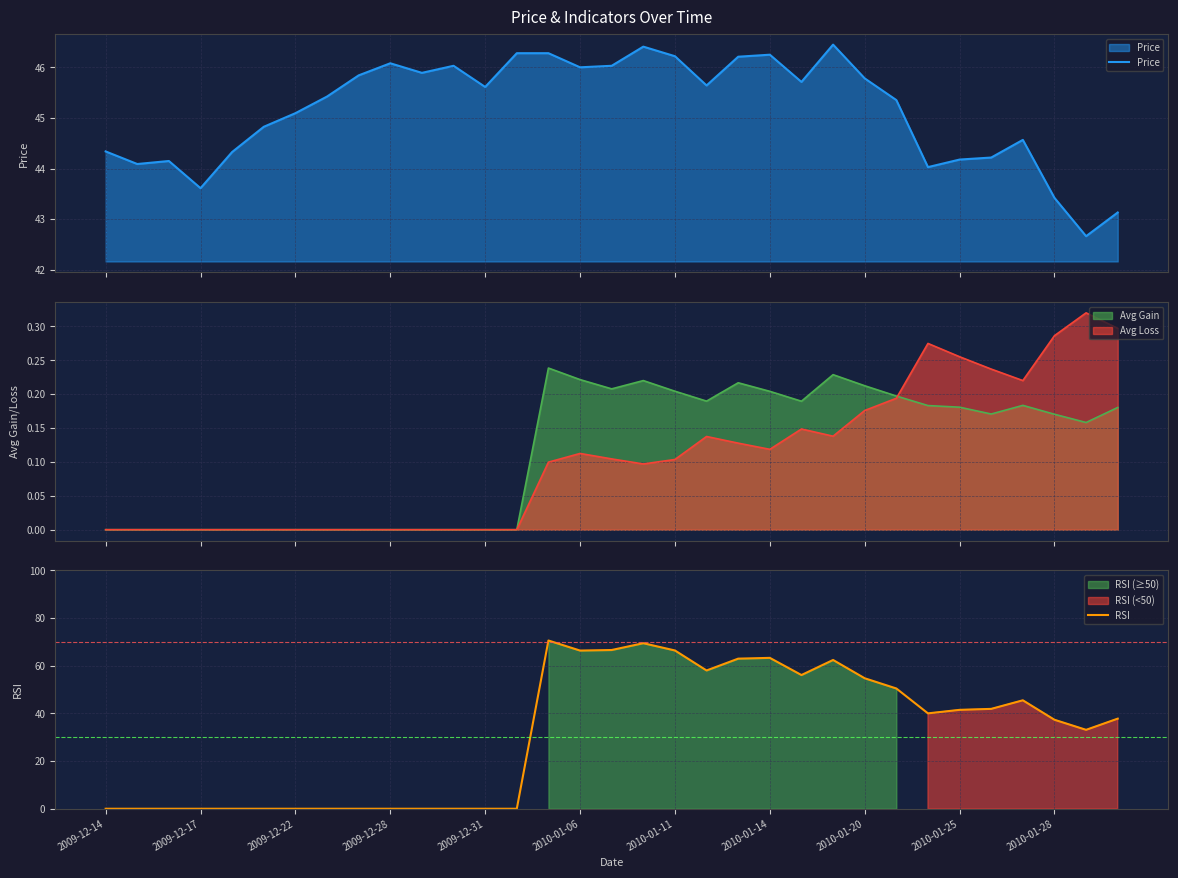

Which has a higher value, 2009-12-22 or 2010-01-25?

2009-12-22